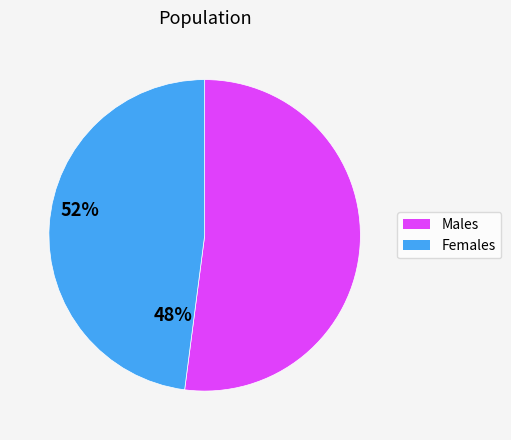

Which category has the smallest portion of the pie?

Females